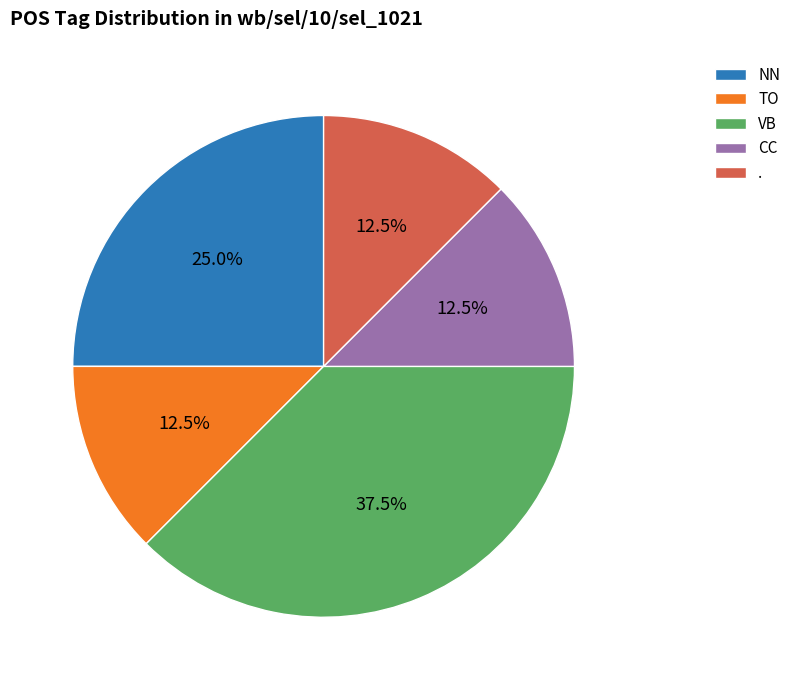

To the nearest percent, what is the average slice percentage?

20%